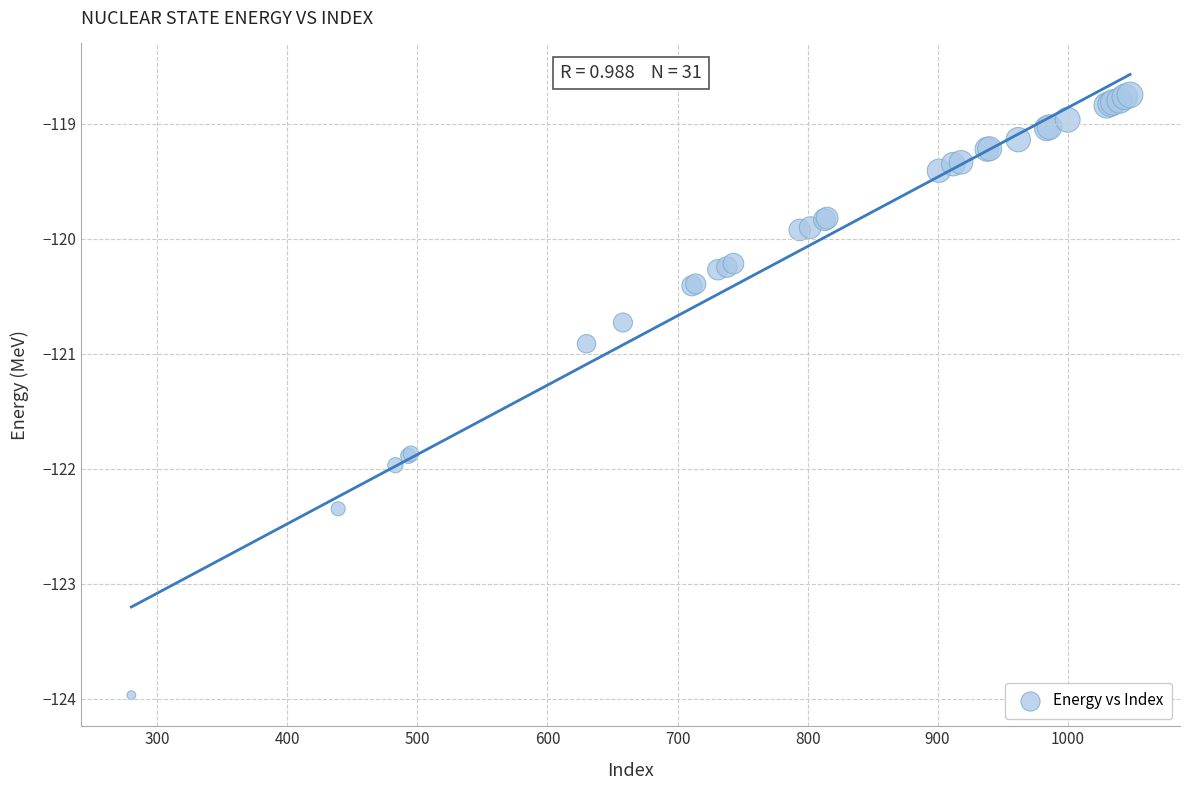

What Y value in the scatter plot is closest to -121?

-120.9